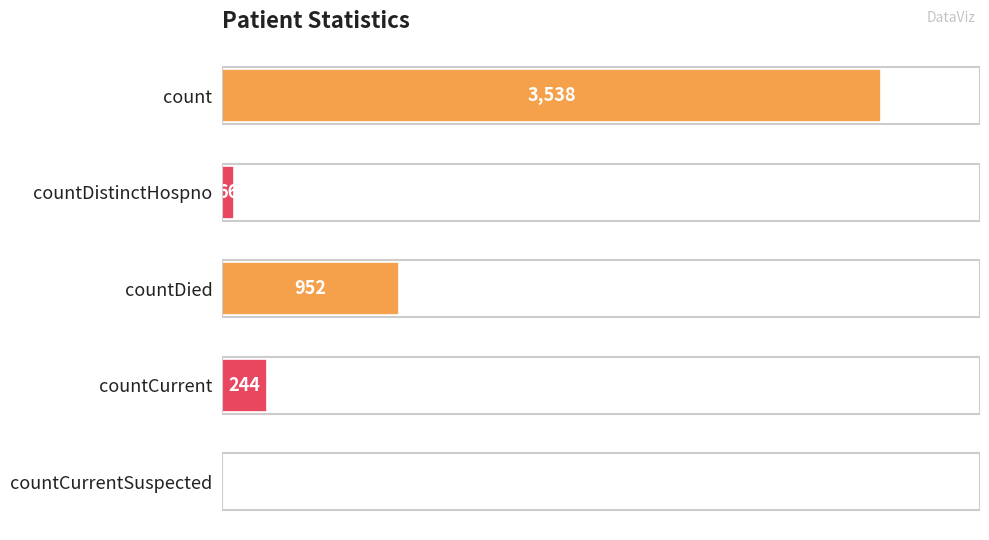

What is the maximum value shown in the chart?

3538